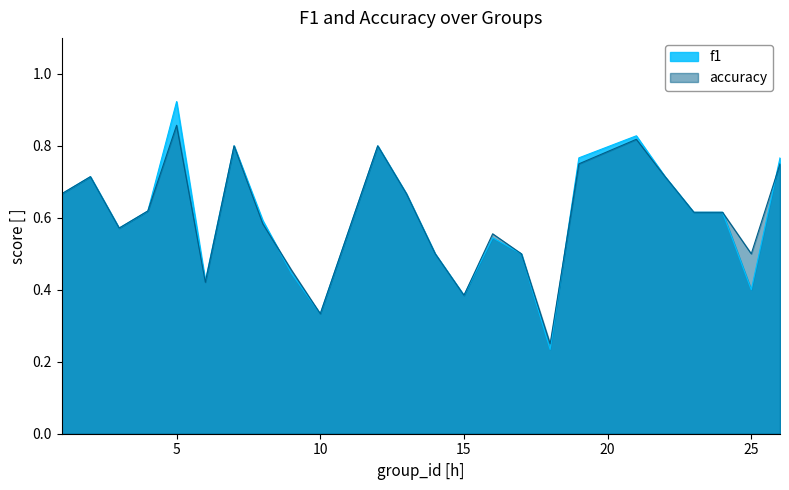

What is the greatest value displayed?

0.9